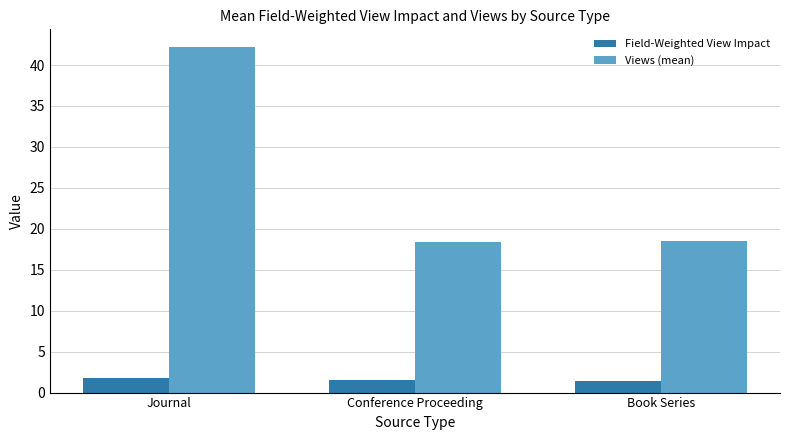

The value of Views (mean) at Journal is 58.6. True or false?

False